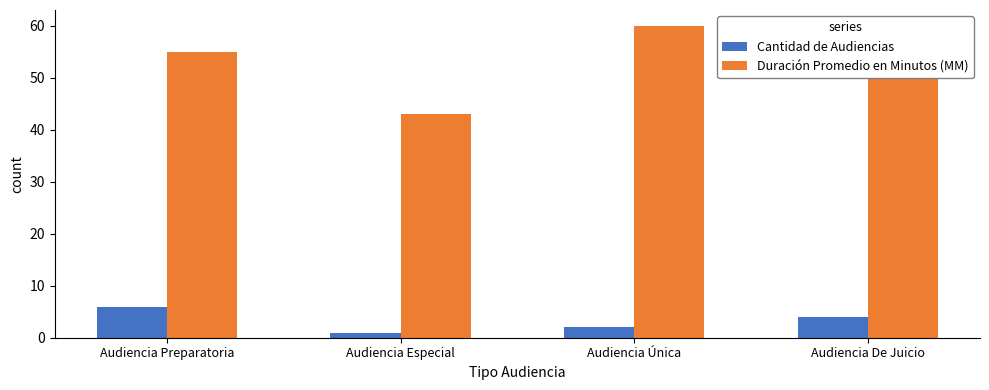

Which series has the widest spread of values?

Duración Promedio en Minutos (MM)